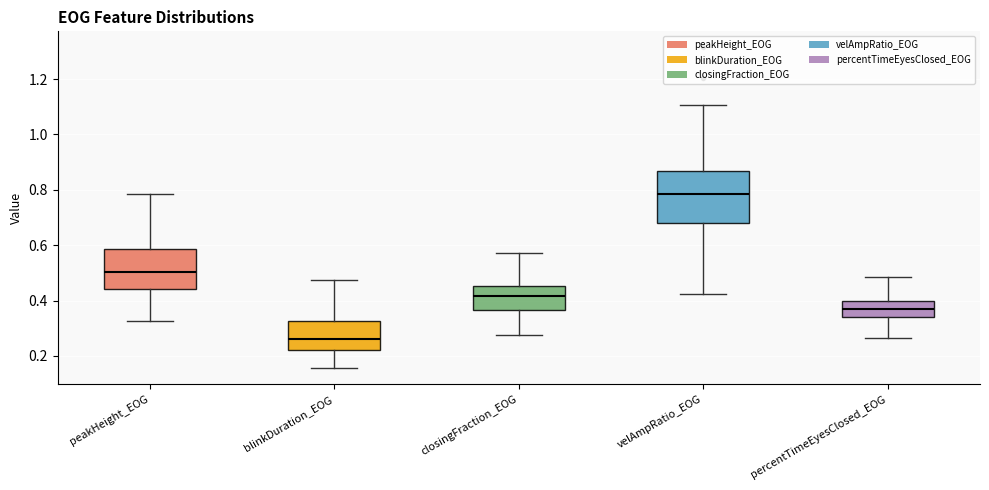

Reading left to right, transcribe this box plot: for each box, give where its median line is, the range the box spans, and where its two whiskers end, as read against the y-axis. The values are not printed on the chart, so give them approximately, as read against the axis.

peakHeight_EOG: median 0.50, box 0.44 to 0.58, whiskers 0.32 to 0.78
blinkDuration_EOG: median 0.26, box 0.22 to 0.32, whiskers 0.16 to 0.48
closingFraction_EOG: median 0.42, box 0.36 to 0.46, whiskers 0.28 to 0.58
velAmpRatio_EOG: median 0.78, box 0.68 to 0.86, whiskers 0.42 to 1.10
percentTimeEyesClosed_EOG: median 0.38, box 0.34 to 0.40, whiskers 0.26 to 0.48